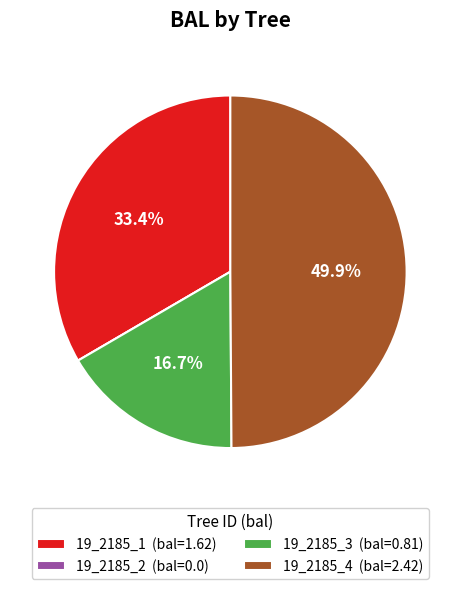

To the nearest percent, what portion does 19_2185_4 represent?

50%